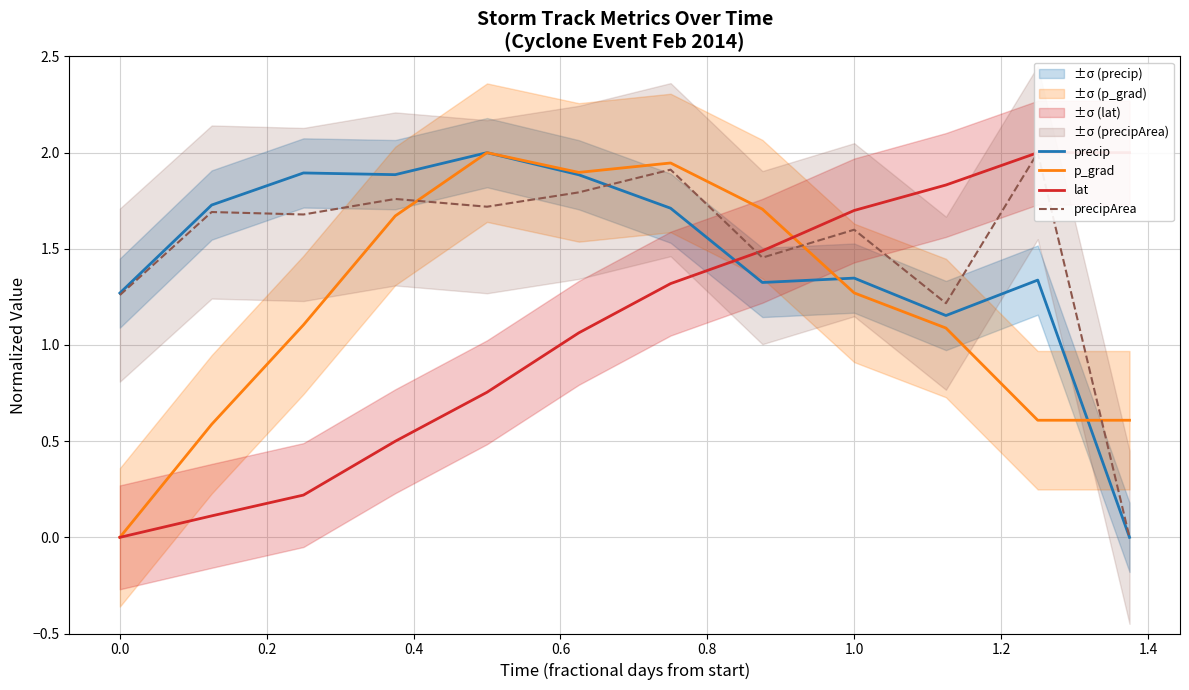

At how many categories does at least one series exceed 0?

12